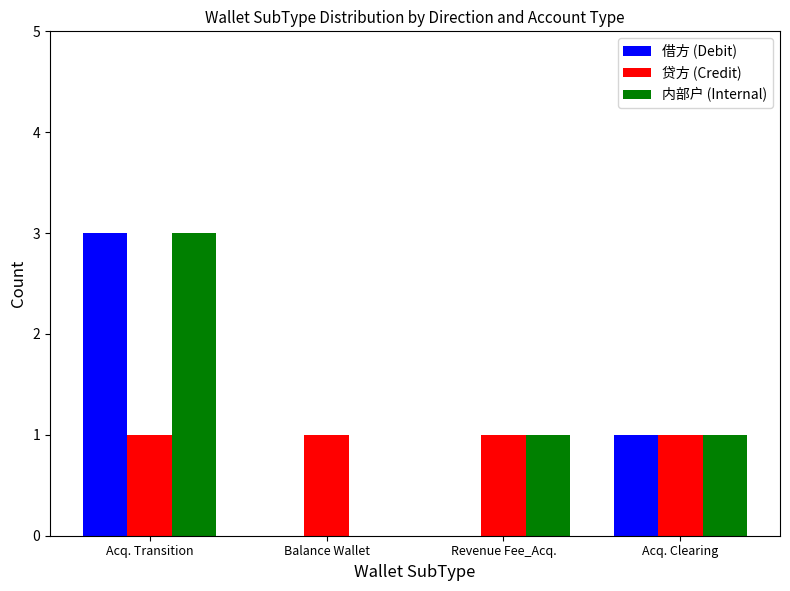

The 内部户 (Internal) series shows 0 at Acq. Clearing. True or false?

False